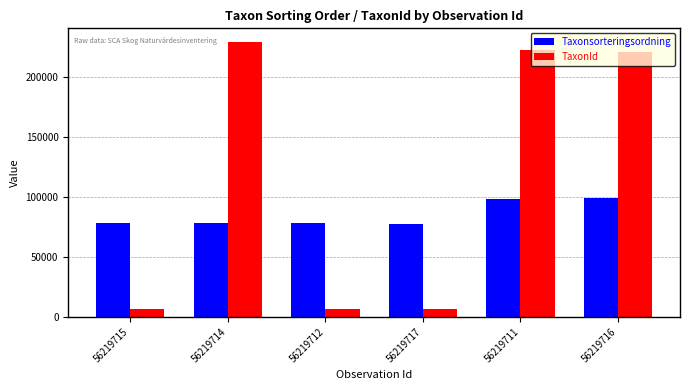

The value of Taxonsorteringsordning at 56219712 is 78503. True or false?

True